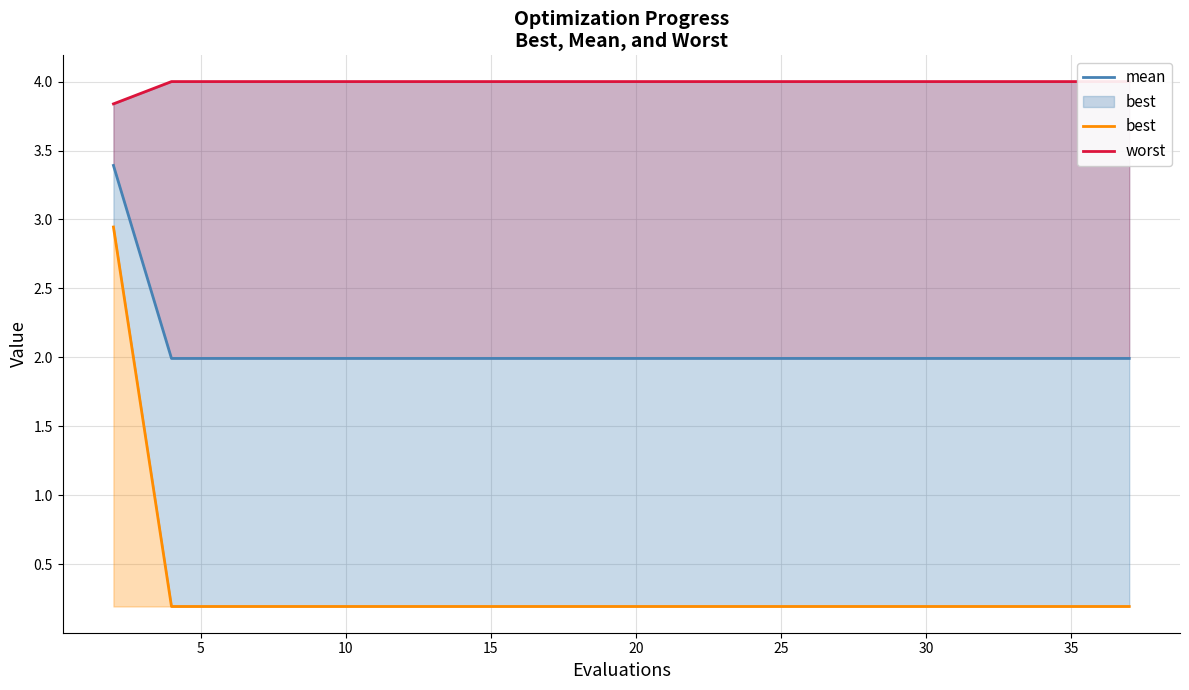

What are all the series names shown in the legend?

mean, best, worst